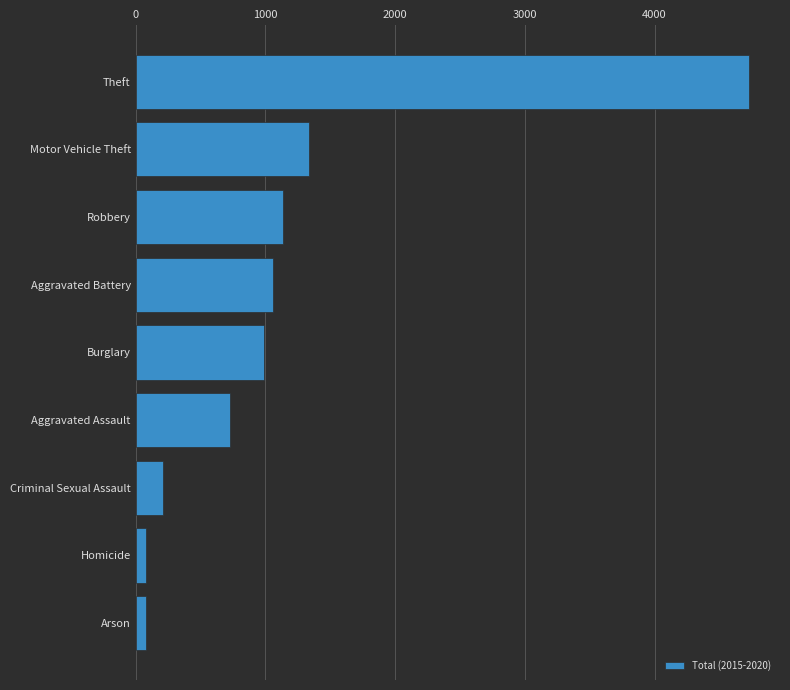

Between Criminal Sexual Assault and Robbery, which is larger?

Robbery